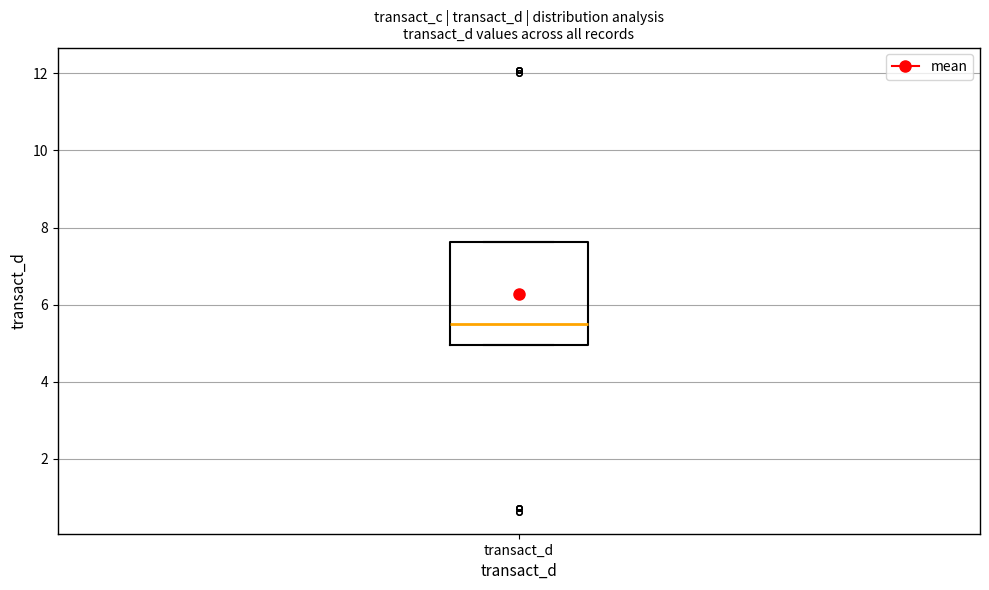

Transcribe this box plot: give where the median line is, the range the box spans, and where the two whiskers end, as read against the y-axis. The values are not printed on the chart, so give them approximately, as read against the axis.

median 5.4, box 5.0 to 7.6, whiskers 5.0 to 7.6